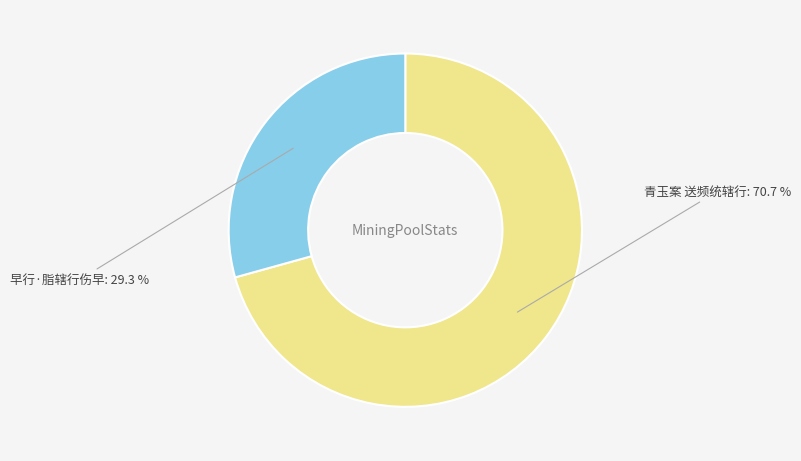

To the nearest percent, what portion does 早行·脂辖行伤早 represent?

29%